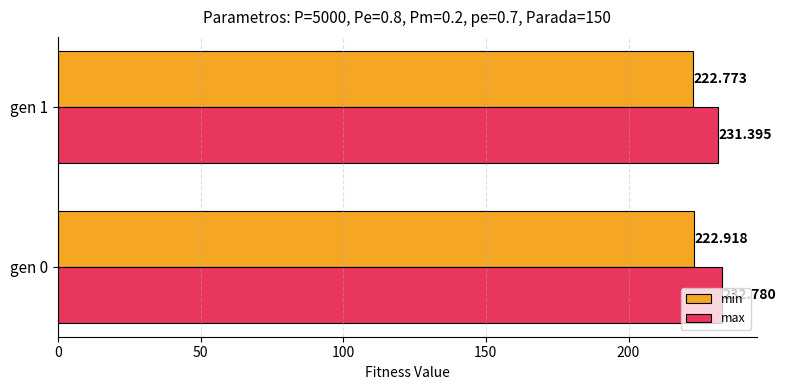

Which series has the widest spread of values?

max